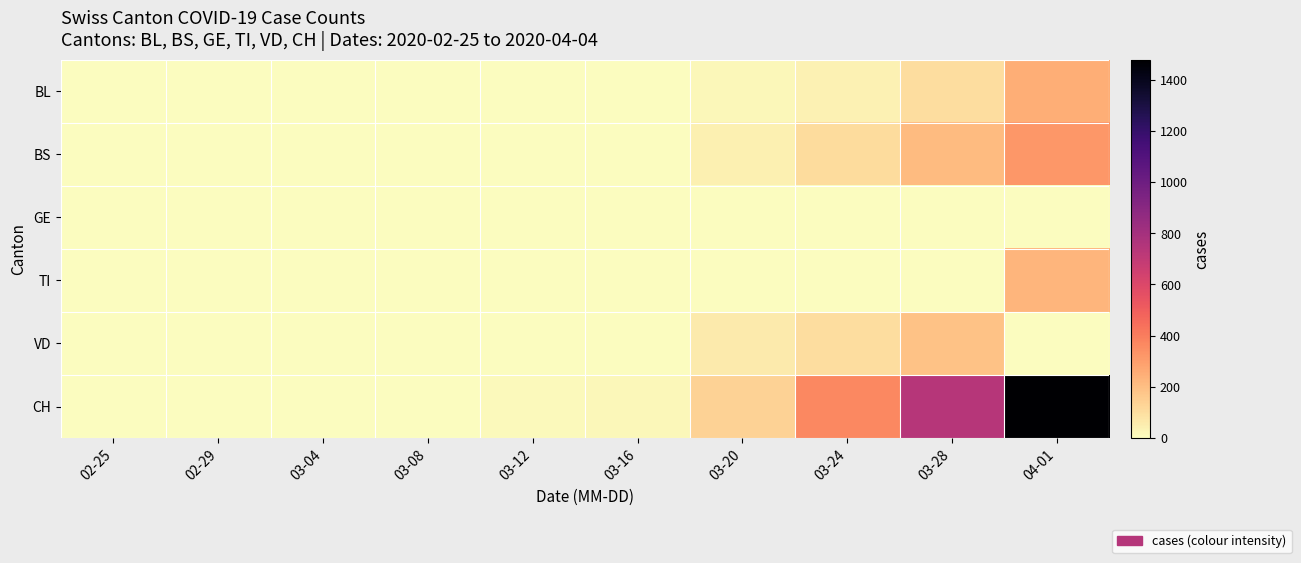

Which series has the largest range (max minus min)?

CH